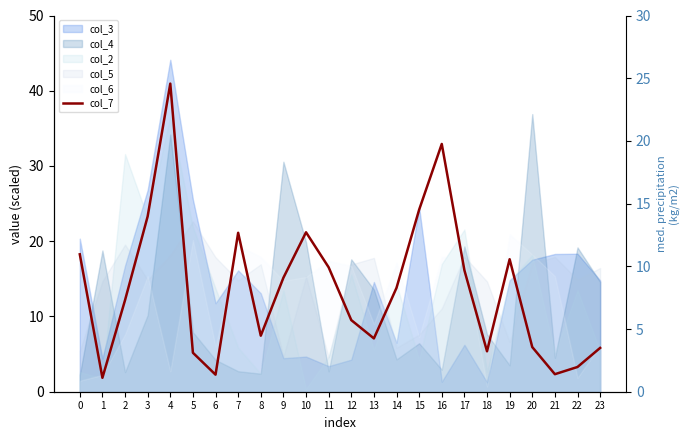

Is it true that the value at 15 is 24.2?

True